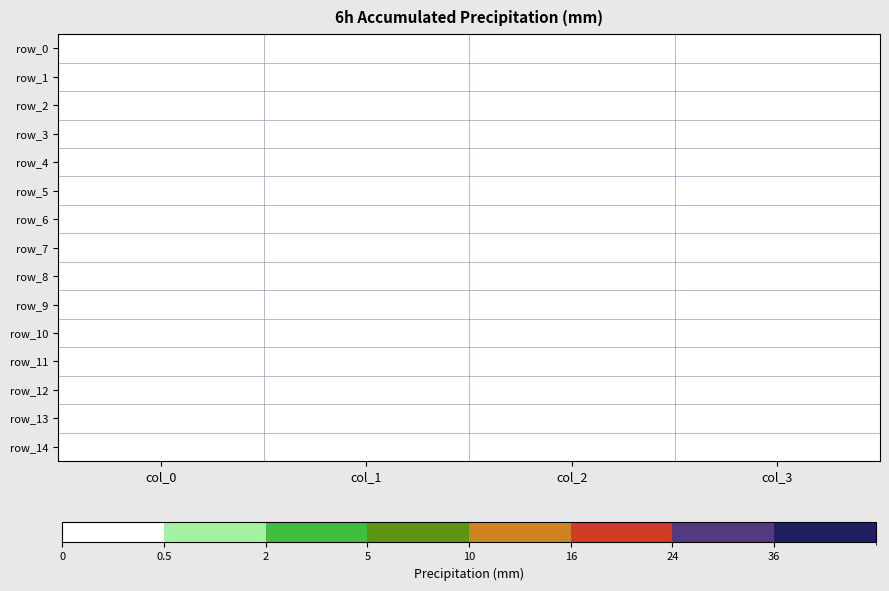

What is the total value across all series at col_2?

0.1